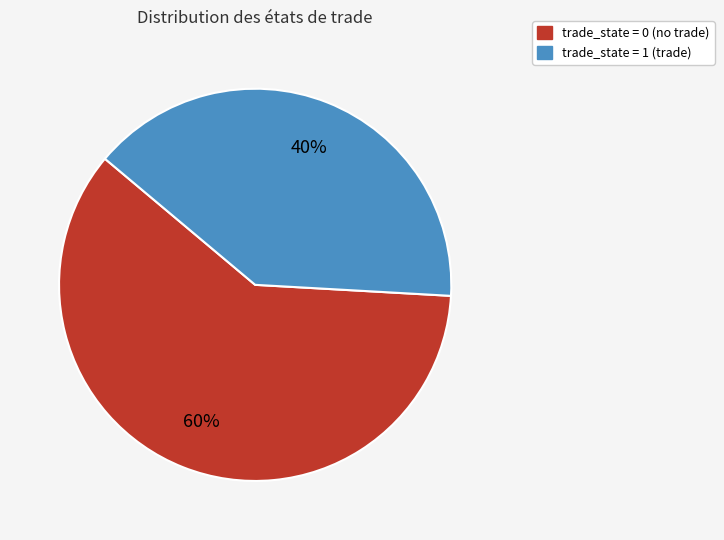

To the nearest percent, what is the difference between the largest and smallest slice percentages?

20%